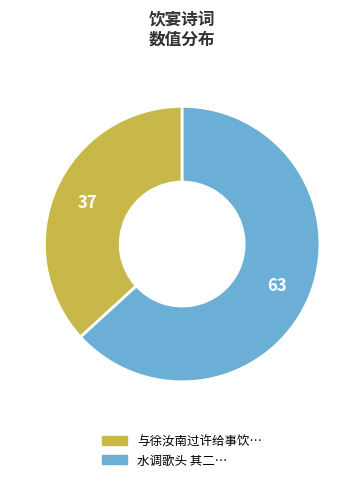

Does any single category account for the majority?

Yes